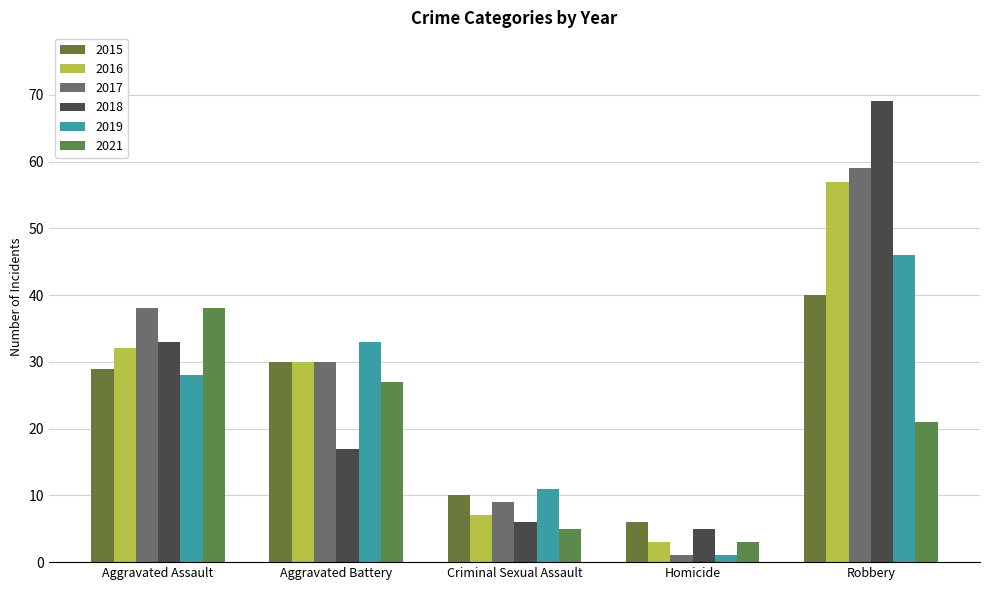

What is the average value of the 2018 series?

26